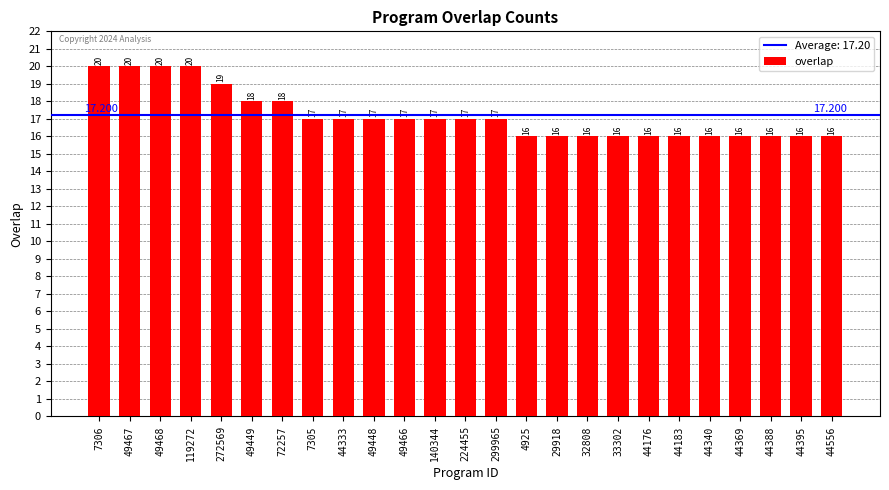

What is the sum of all values?

430